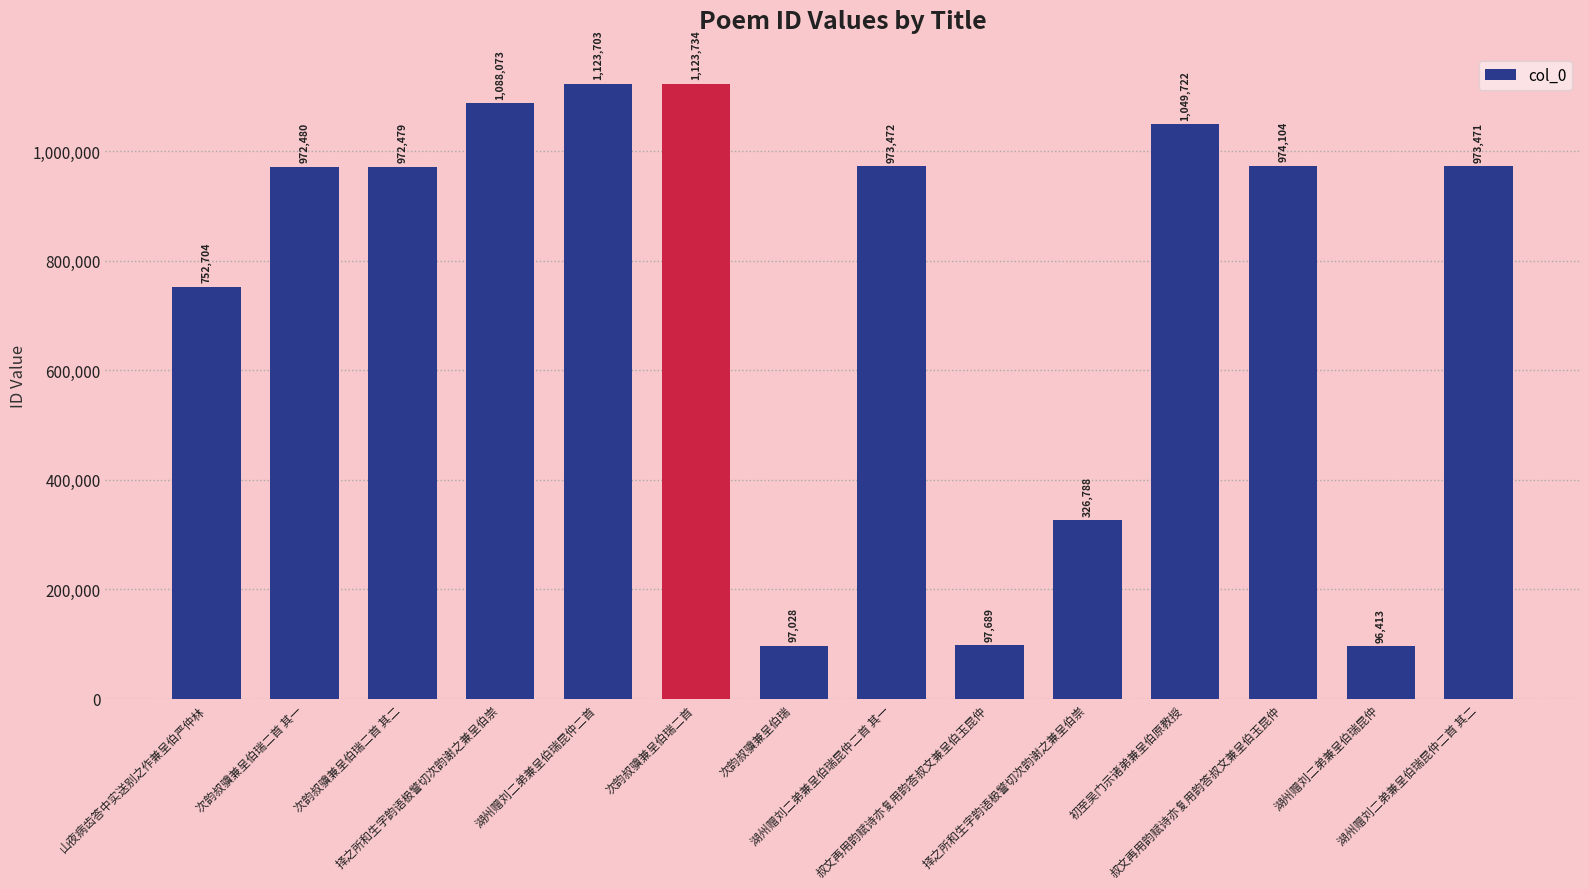

What is the sum of the values at 湖州赠刘二弟兼呈伯瑞昆仲二首 其二 and 择之所和生字韵语极警切次韵谢之兼呈伯崇?

2061544